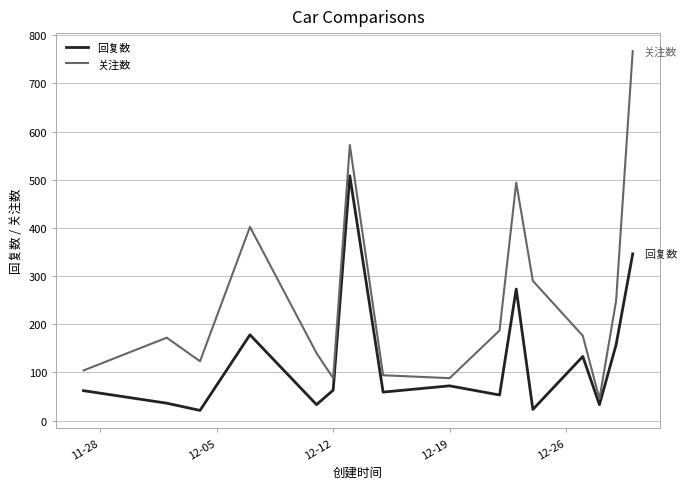

What is the difference between the second highest and second lowest values in the 回复数 series?

323